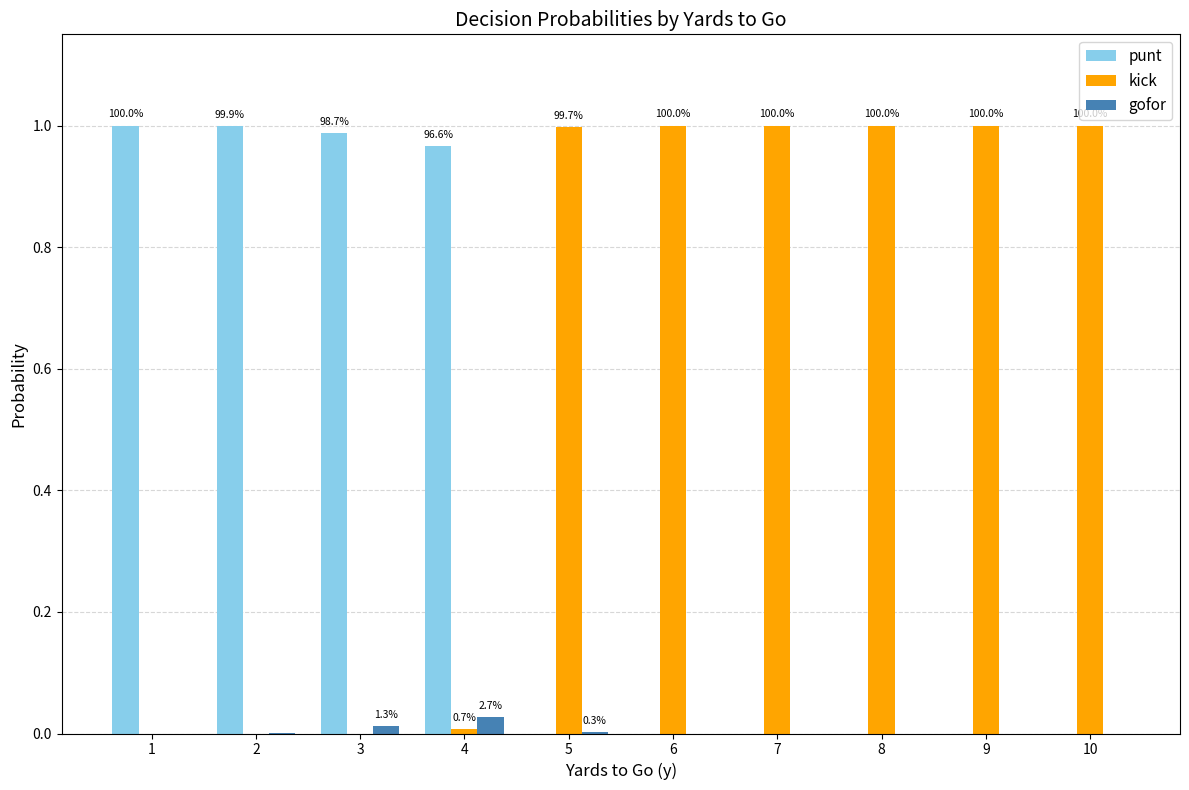

The value of gofor at 6 is 0.0. True or false?

True